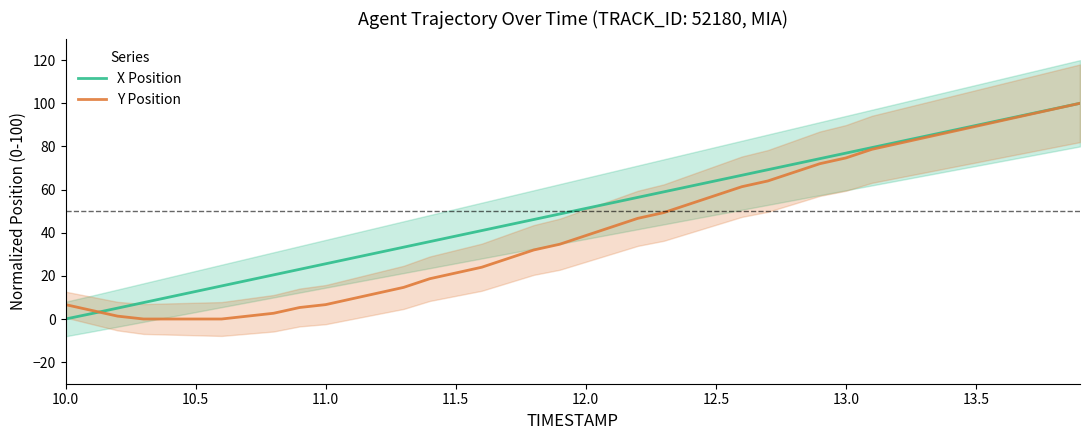

How many values in the X Position series exceed 51?

20